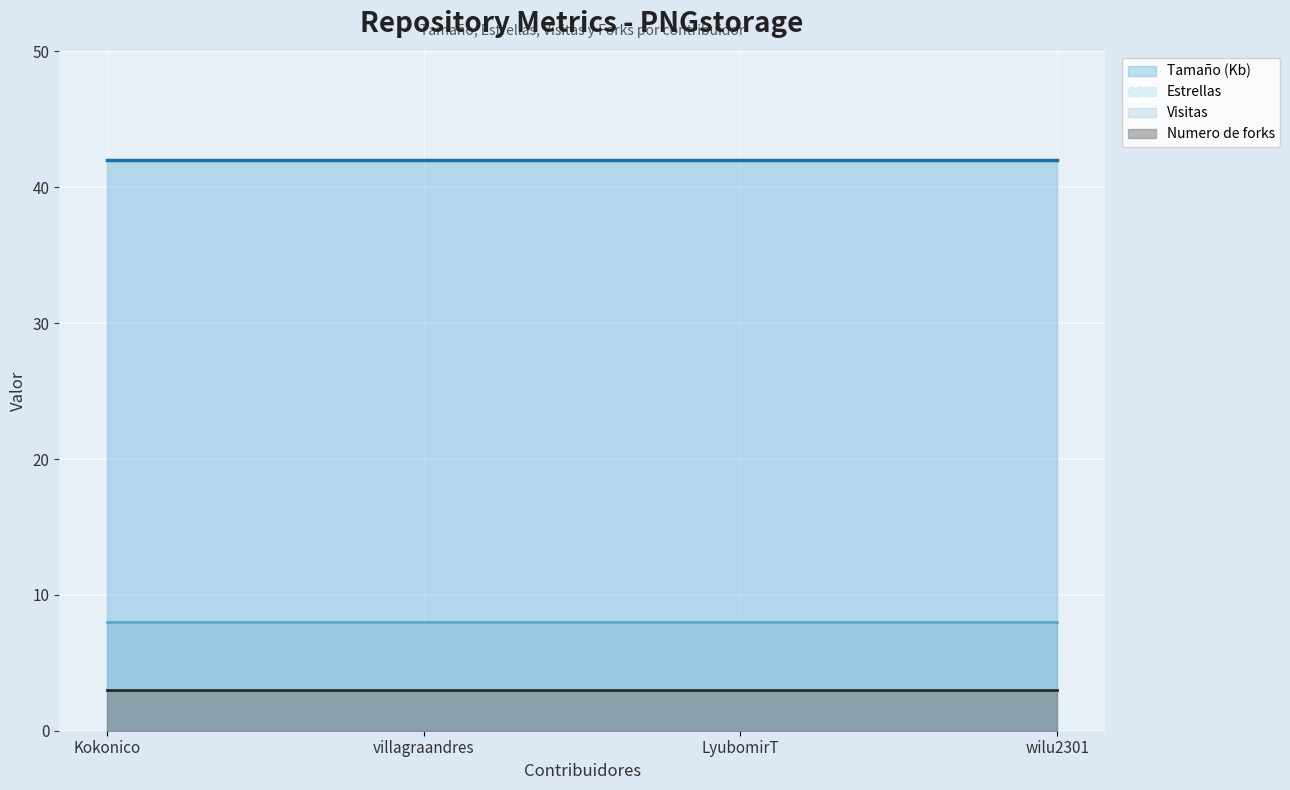

Reading left to right, what are all the values shown in this chart?

Tamaño (Kb): Kokonico=42	villagraandres=42	LyubomirT=42	wilu2301=42
Estrellas: Kokonico=8	villagraandres=8	LyubomirT=8	wilu2301=8
Visitas: Kokonico=8	villagraandres=8	LyubomirT=8	wilu2301=8
Numero de forks: Kokonico=3	villagraandres=3	LyubomirT=3	wilu2301=3